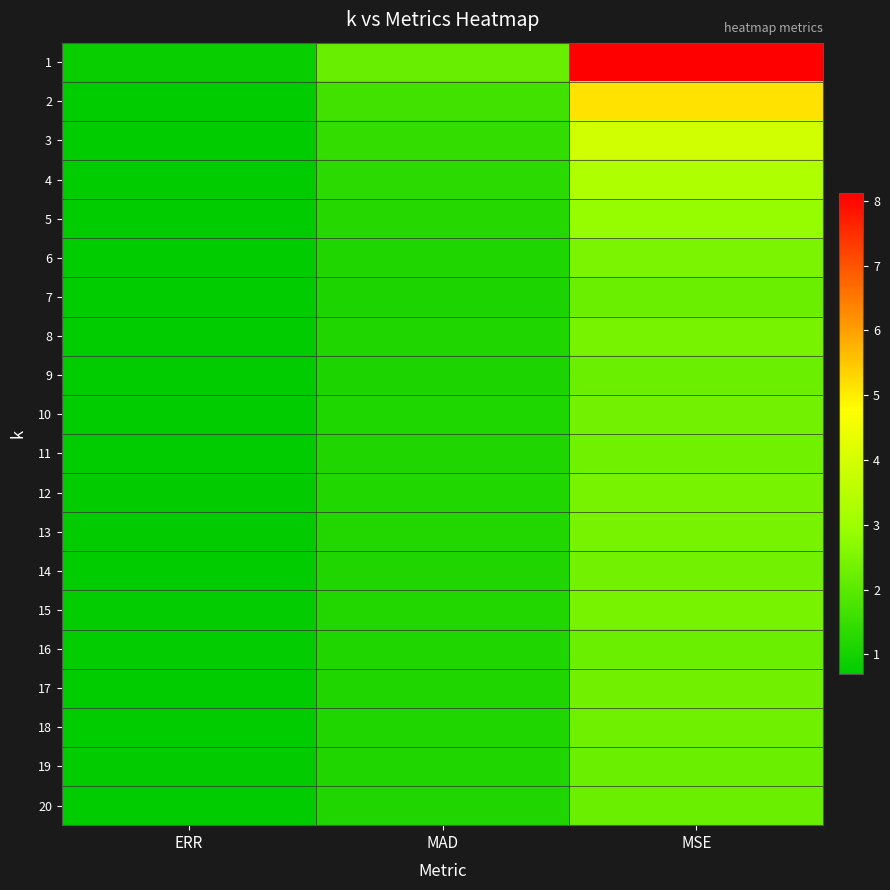

Which has a higher value, ERR or MAD?

MAD